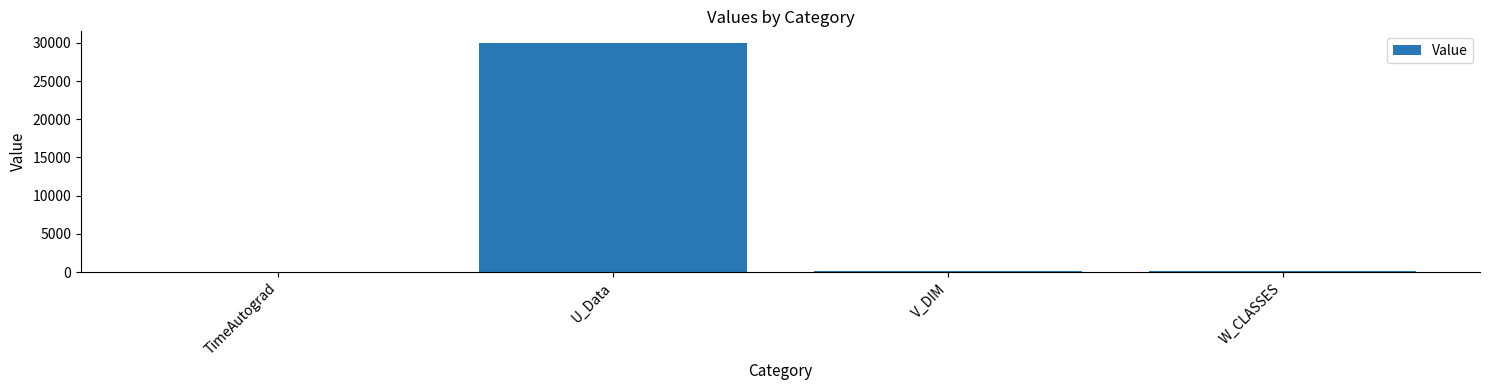

Between TimeAutograd and U_Data, which is larger?

U_Data